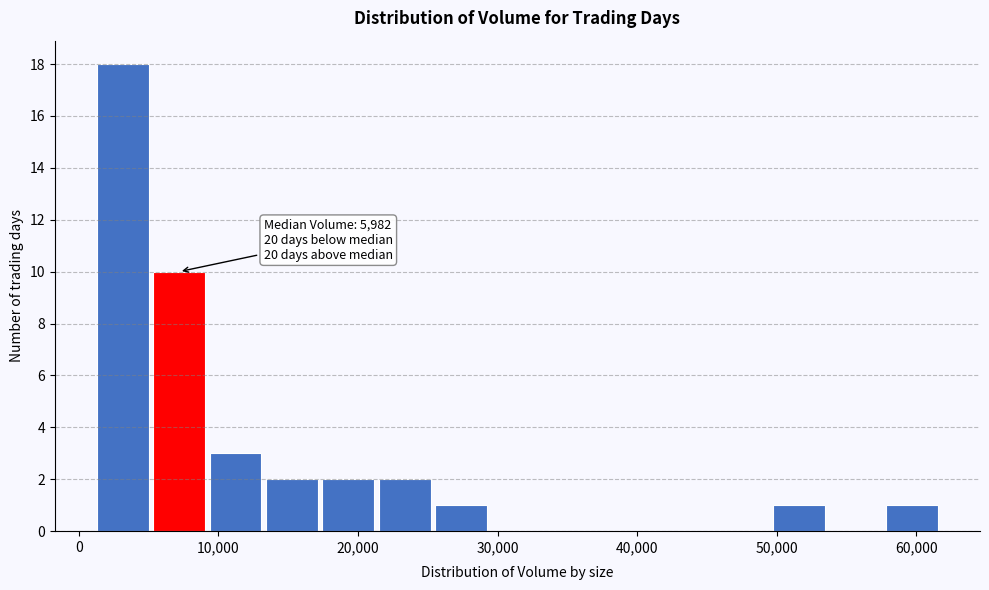

Over which range of the x-axis is the bar tallest?

1000 to 5000